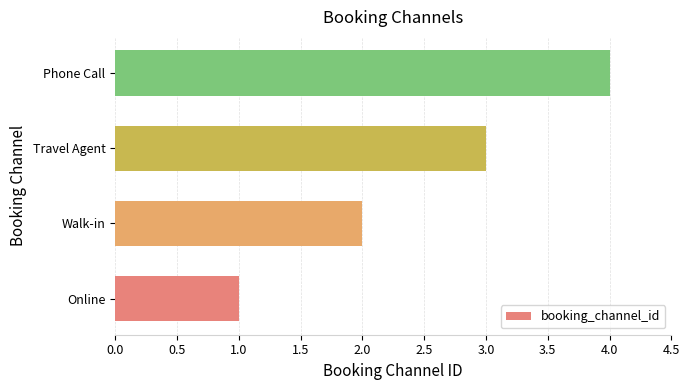

How many values are between 2 and 4?

3